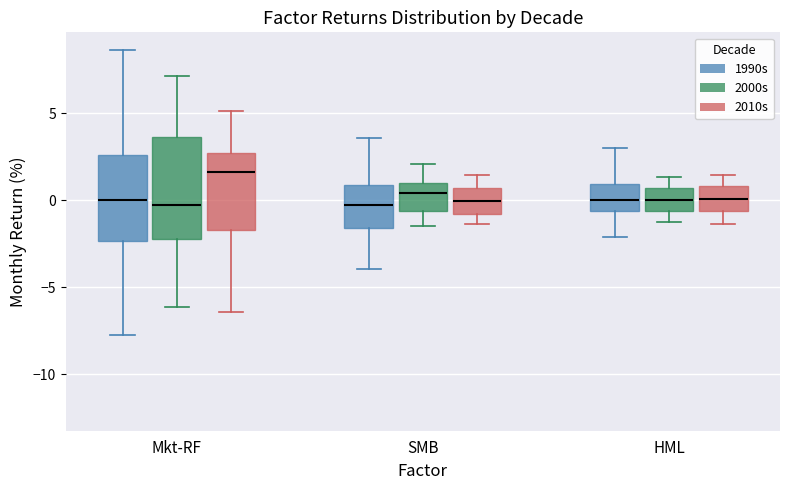

Which box has the highest median line?

Mkt-RF (2010s)